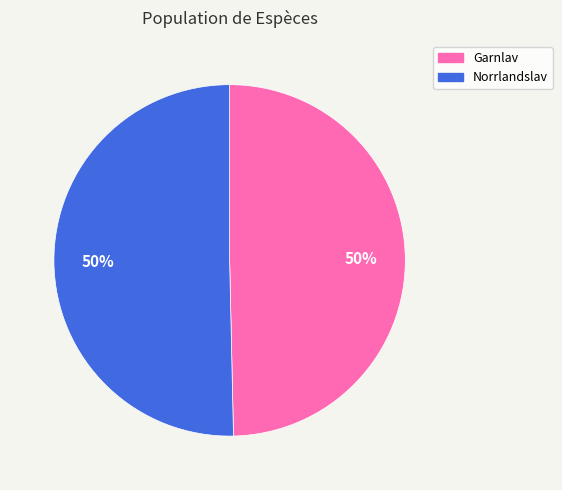

To the nearest percent, what is the average slice percentage?

50%